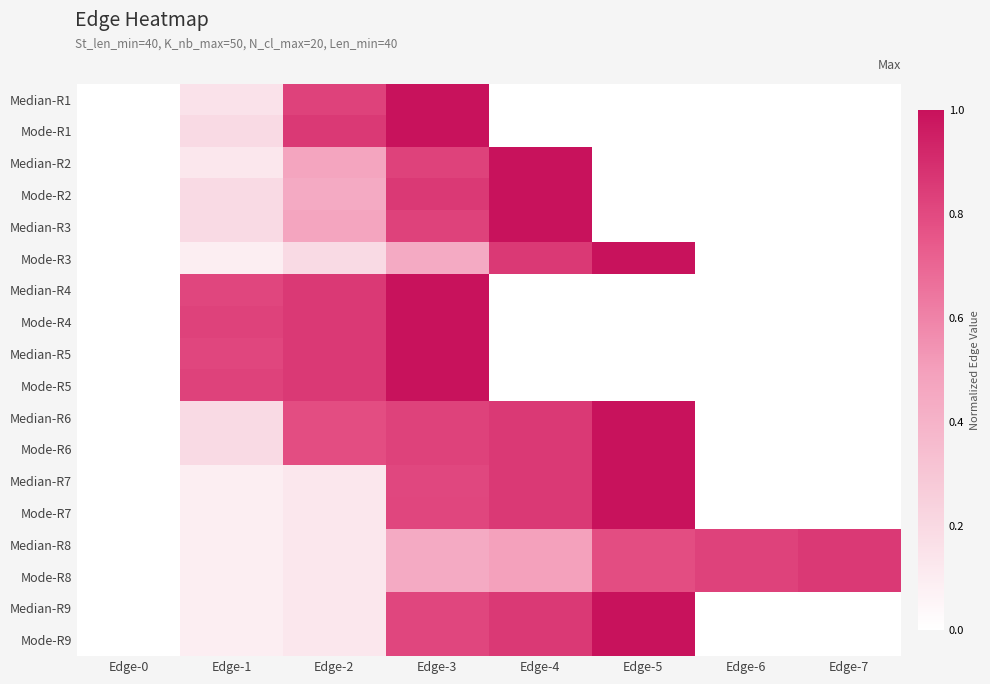

What is the spread (max minus min) of values at Edge-2?

0.7